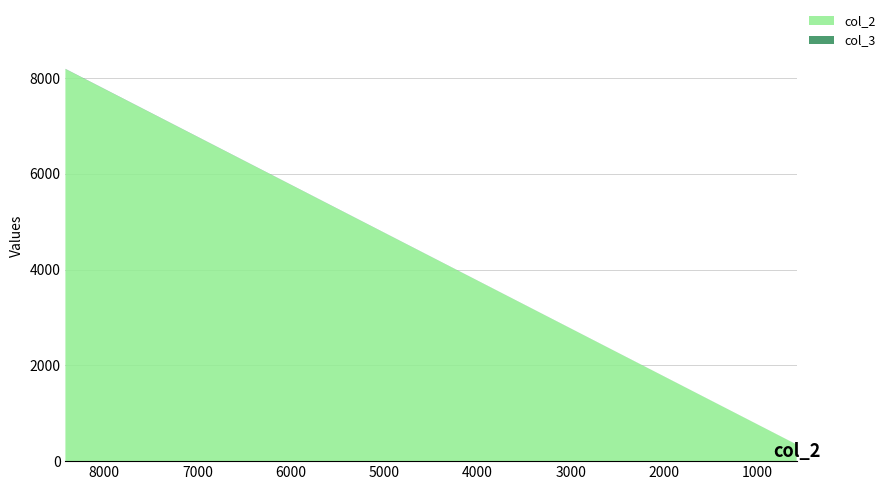

Reading left to right, transcribe all the data shown in this chart.

col_2: 8187	346
col_3: 5	1